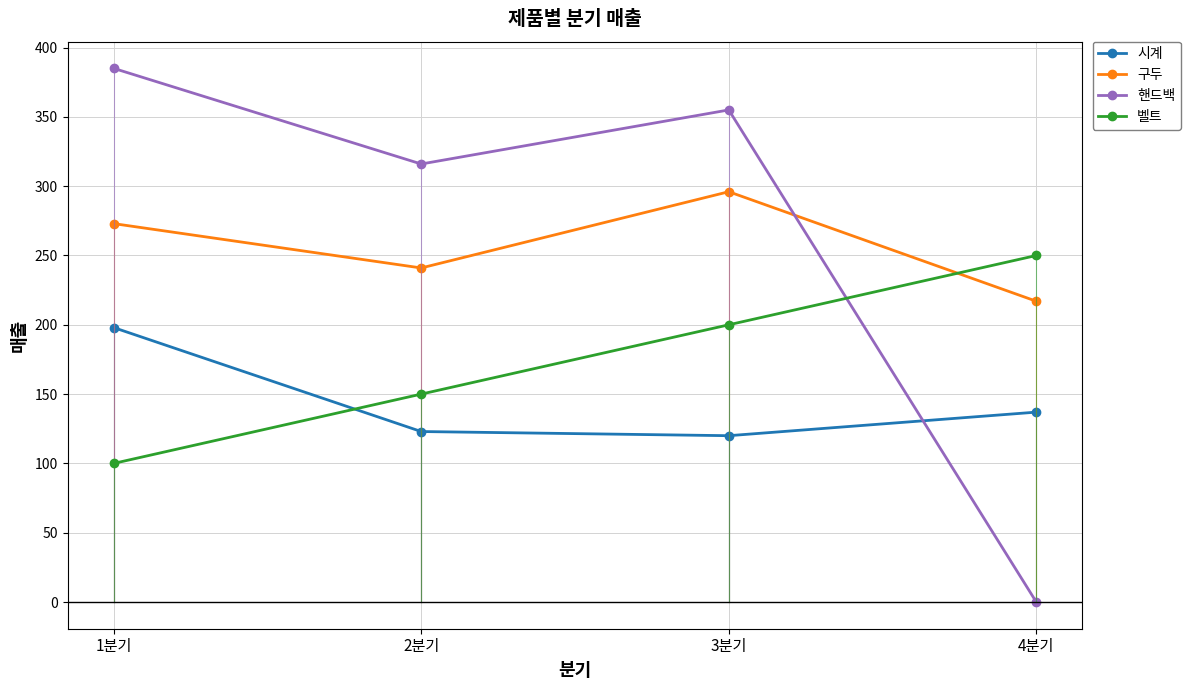

The value of 벨트 at 3분기 is 200. True or false?

True